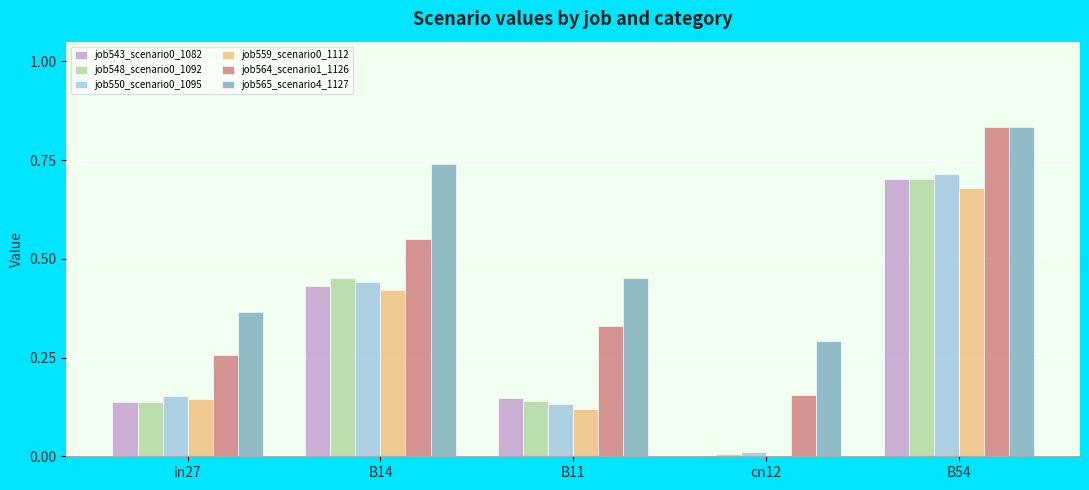

What is the sum of all job550_scenario0_1095 values?

1.4